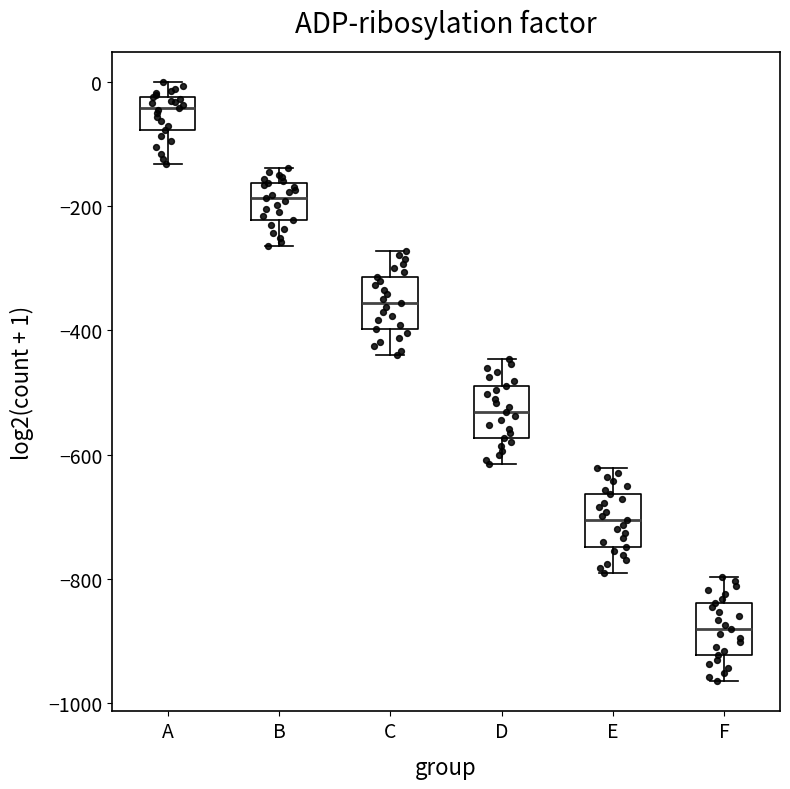

Reading left to right, read every box against the y-axis: the position of its median line, the range the box covers, and the ends of its whiskers. The values are not printed on the chart, so give them approximately, as read against the axis.

A: median -40, box -80 to -20, whiskers -140 to 0
B: median -180, box -220 to -160, whiskers -260 to -140
C: median -360, box -400 to -320, whiskers -440 to -280
D: median -540, box -580 to -480, whiskers -620 to -440
E: median -700, box -740 to -660, whiskers -780 to -620
F: median -880, box -920 to -840, whiskers -960 to -800